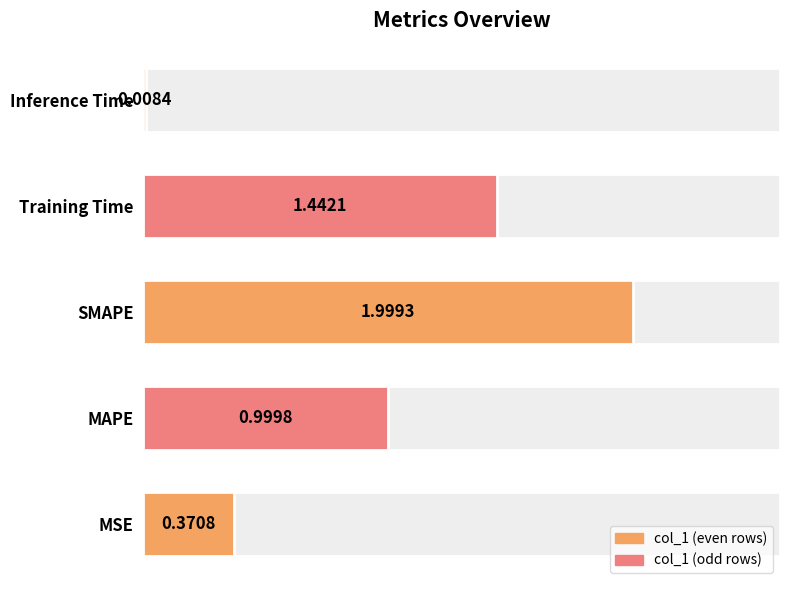

What is the value of the 1st bar from the left?

0.4